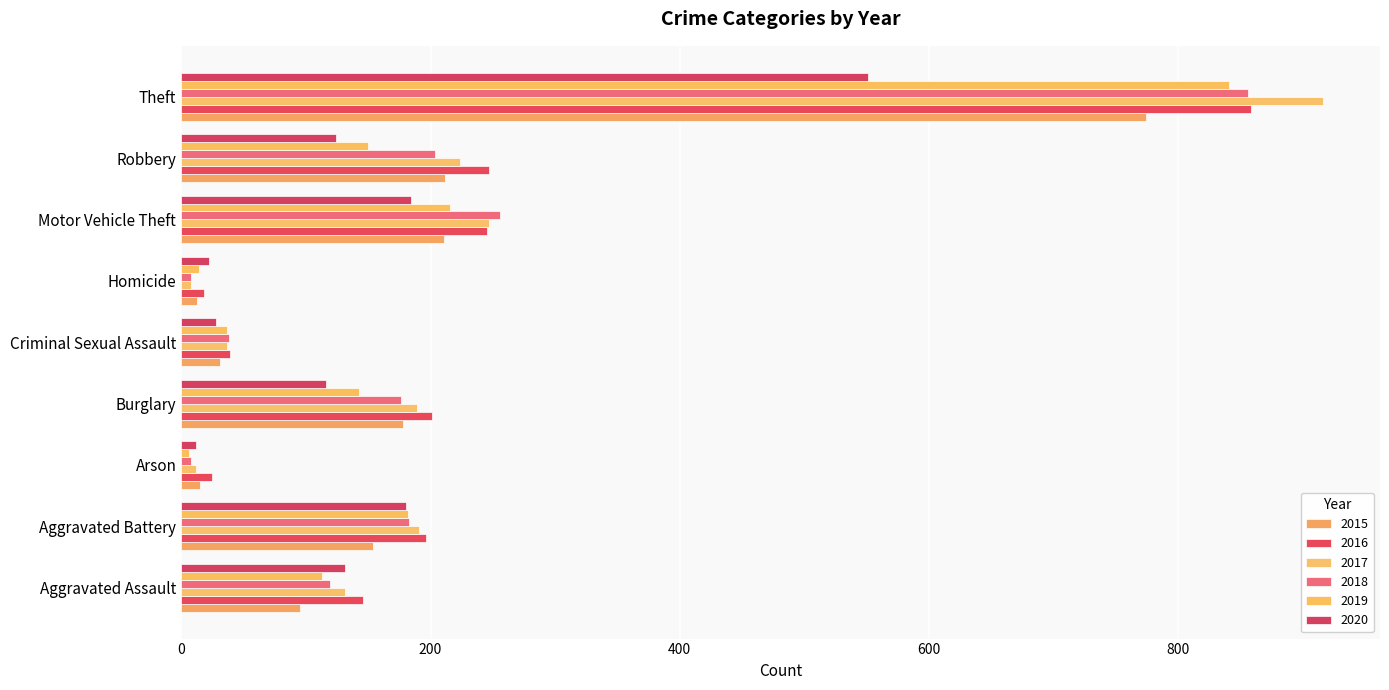

Count the number of categories in the chart.

9